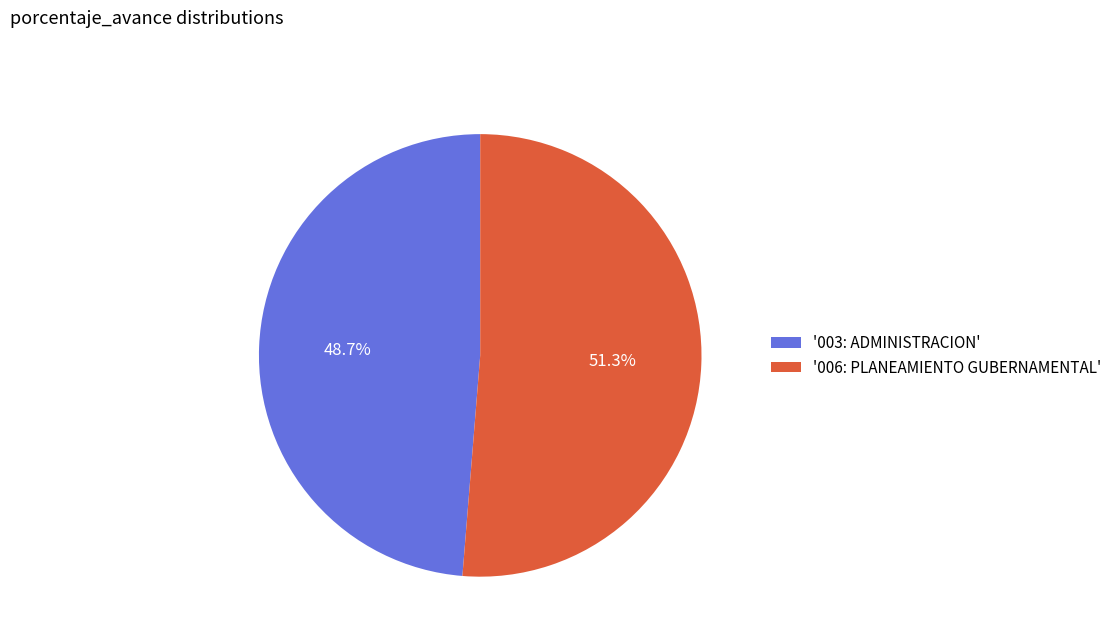

Which slice is the largest?

'006: PLANEAMIENTO GUBERNAMENTAL'